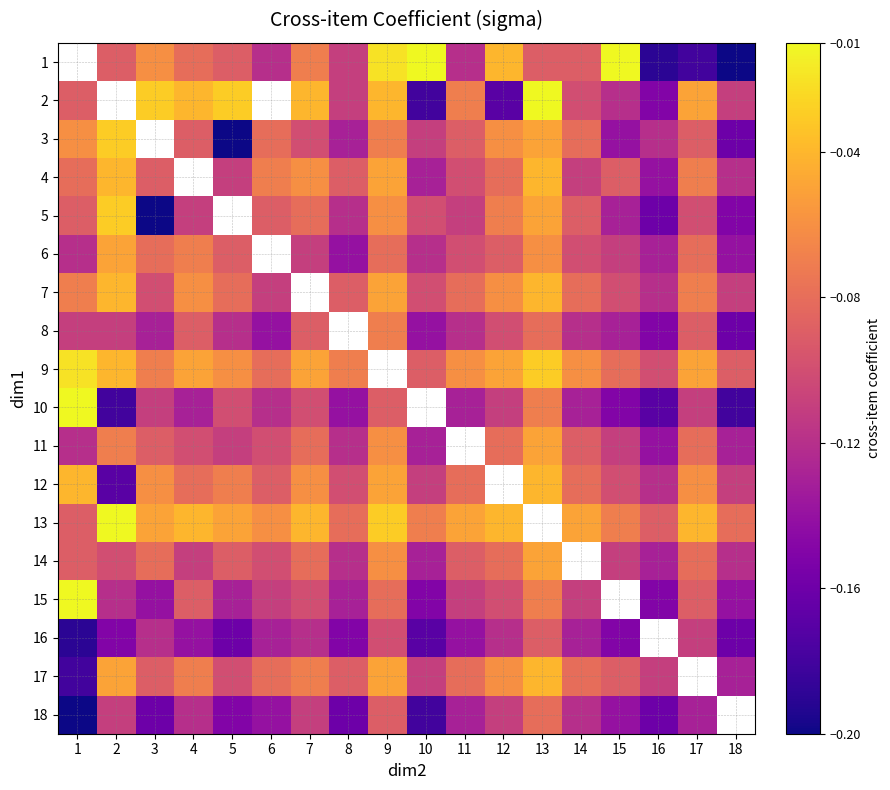

List the series in order of their peak value, highest first.

1, 2, 10, 13, 15, 9, 3, 5, 4, 7, 12, 17, 6, 11, 14, 8, 18, 16